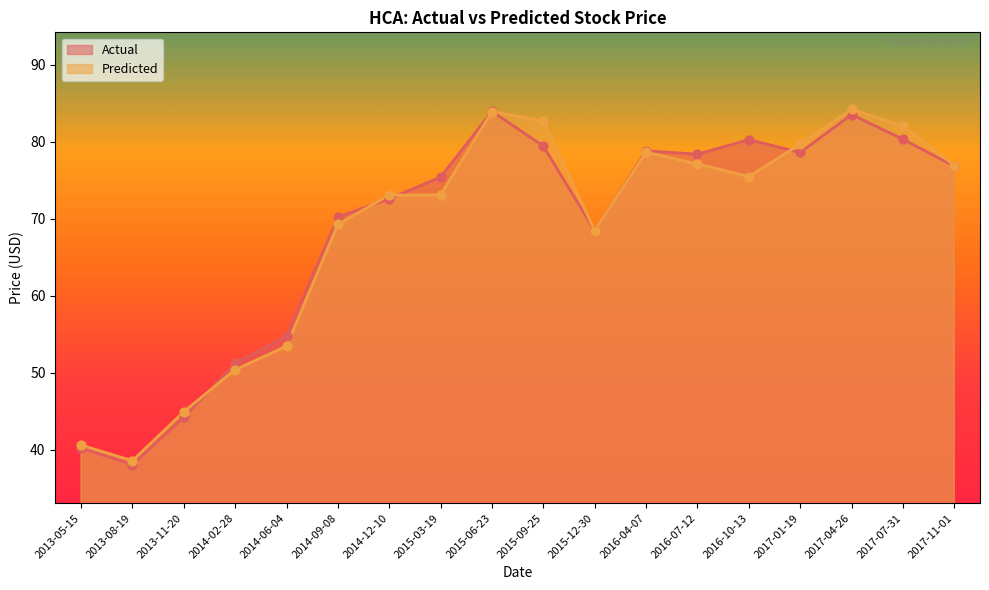

Which series reaches the maximum Y coordinate?

Predicted